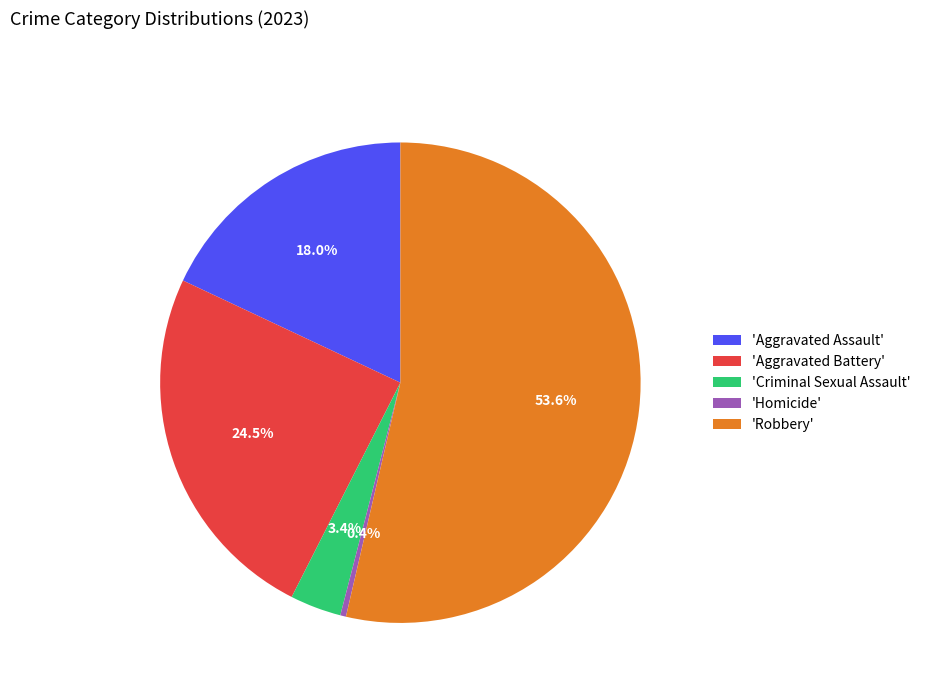

Which has a higher value, 'Criminal Sexual Assault' or 'Aggravated Assault'?

'Aggravated Assault'